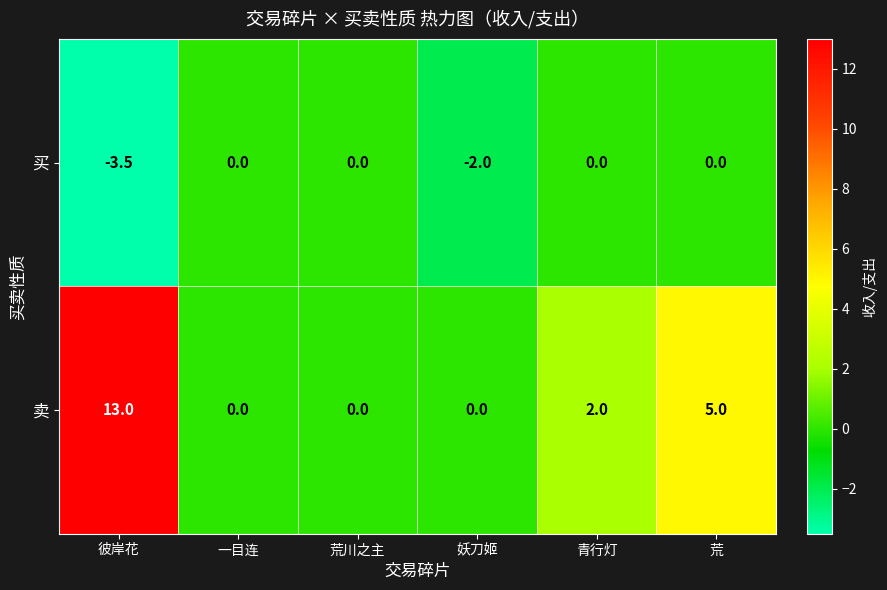

The value of 买 at 妖刀姬 is -2.8. True or false?

False